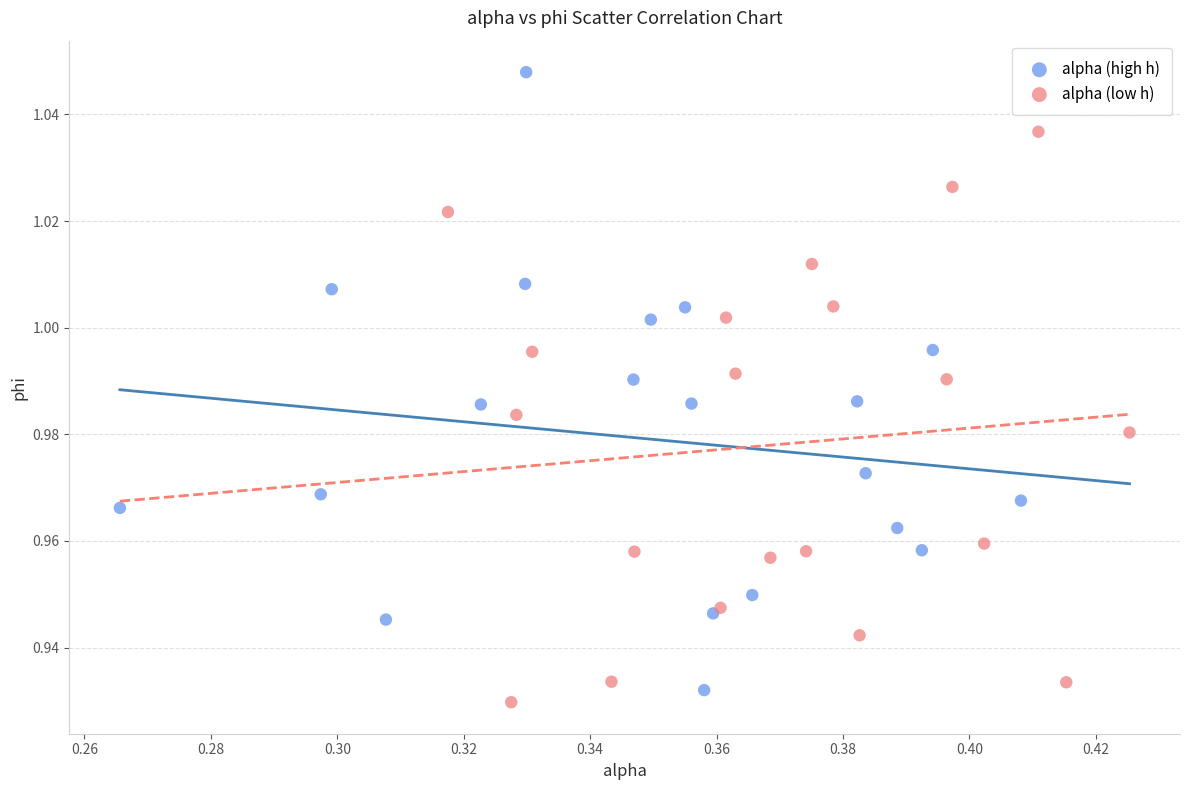

Which series has the largest Y range (max minus min)?

alpha (high h)